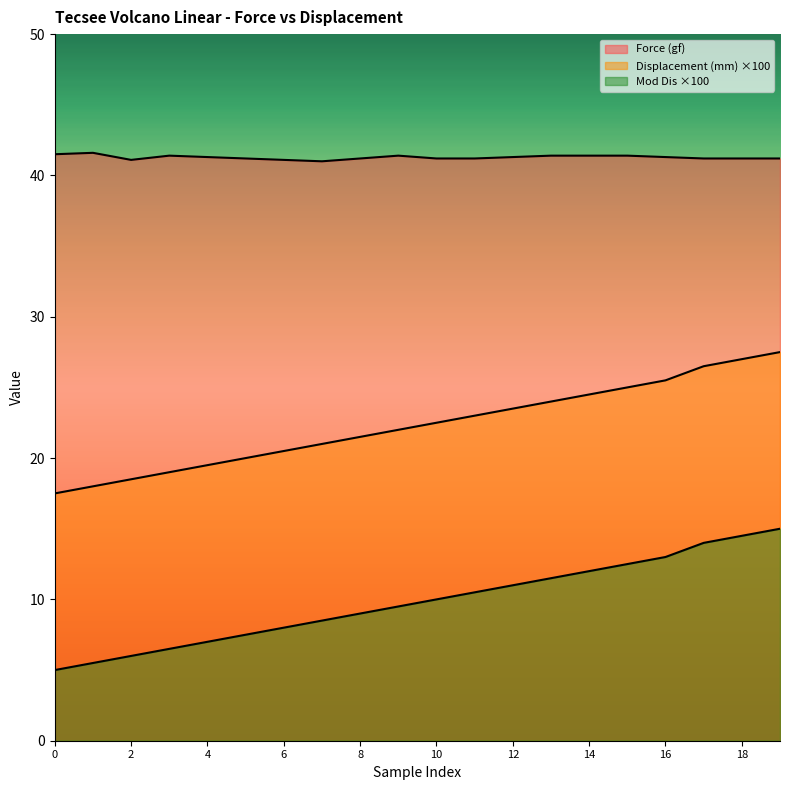

How many interior local peaks does the Force (gf) series have?

3